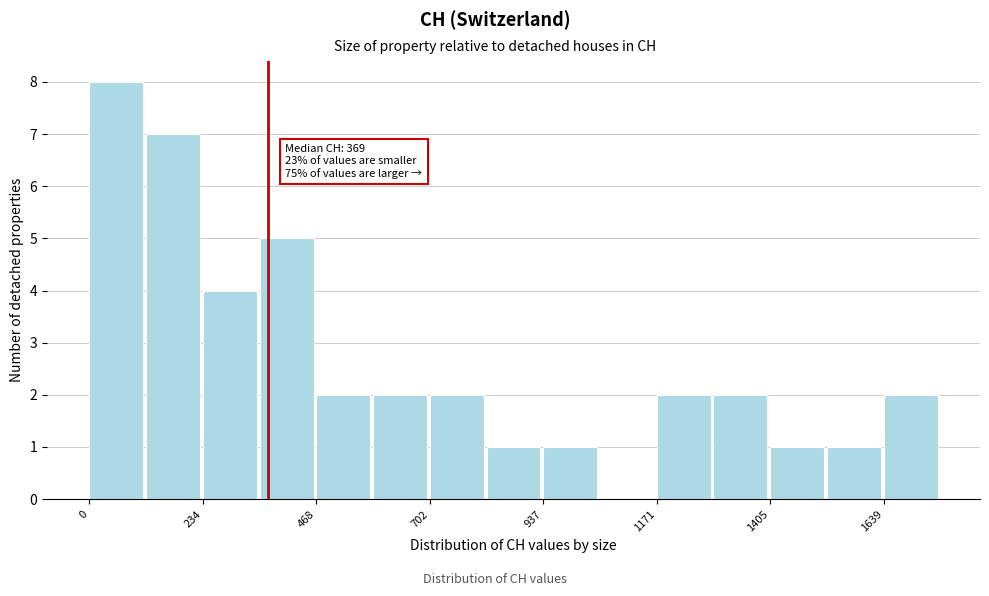

Around what value on the x-axis is the tallest bar? Give the approximate position of its centre, as read against the axis.

50